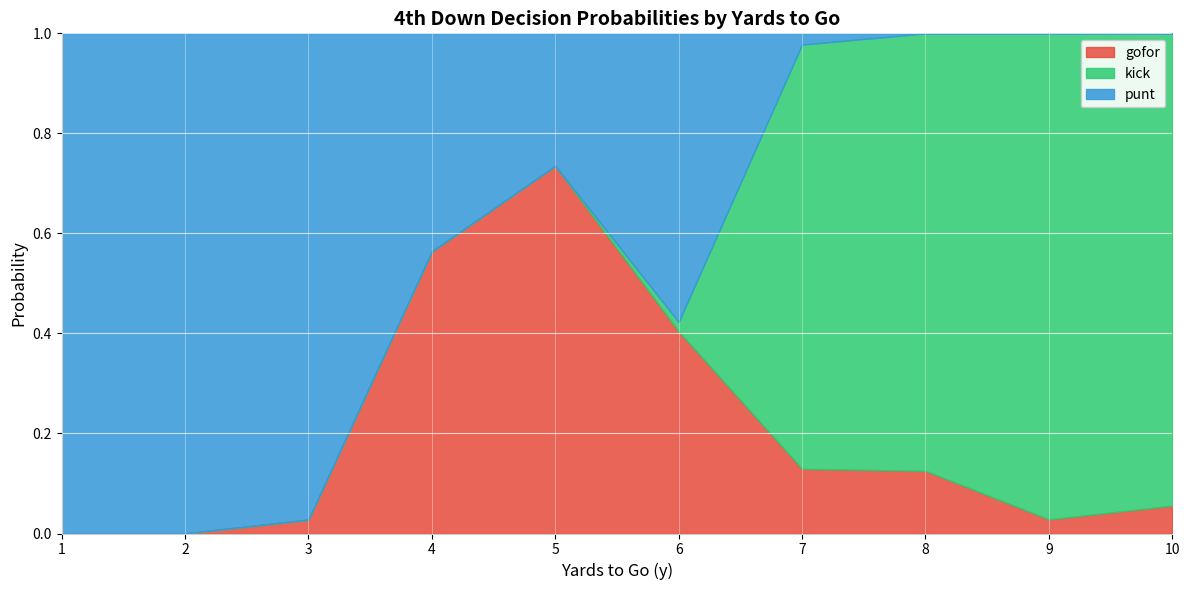

At which category is the sum across all series the highest?

1